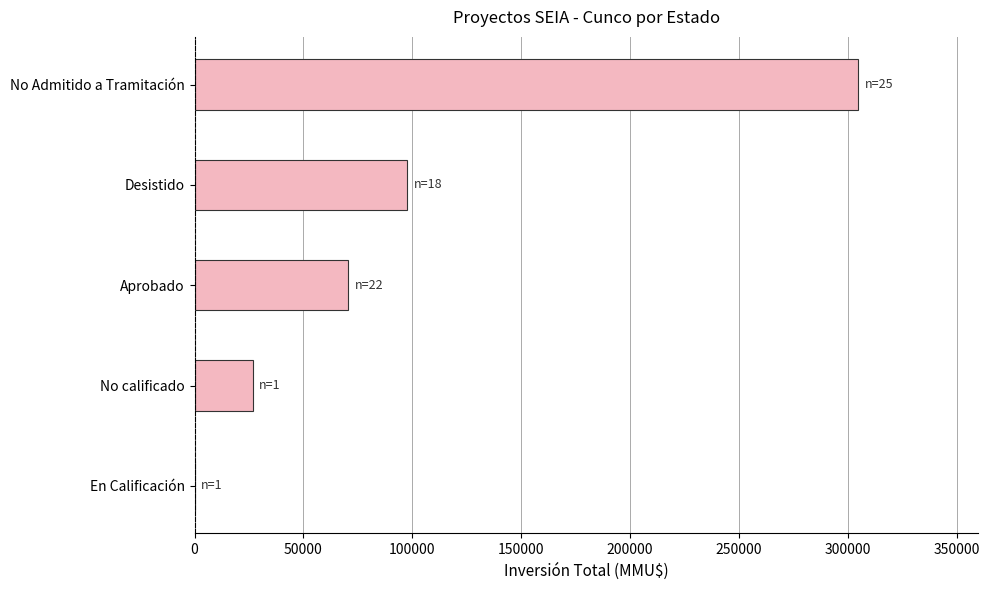

What is the change in value from No calificado to Desistido?

+70905